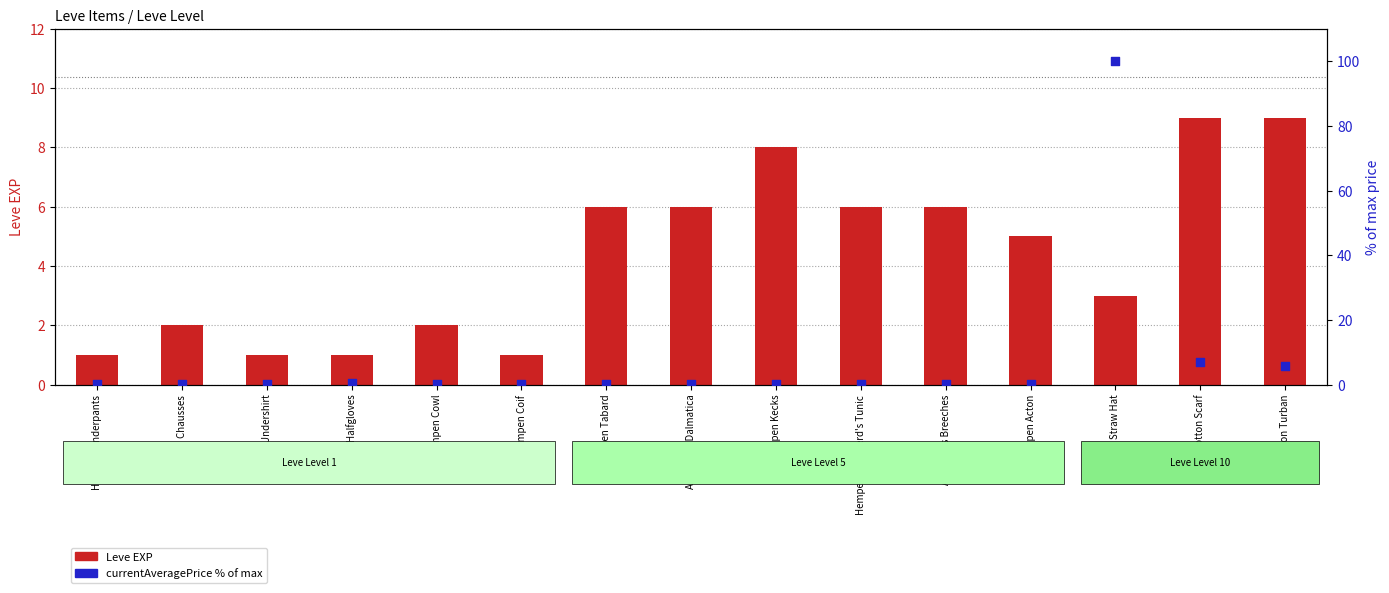

Which series has the largest total across all categories?

currentAveragePrice (% of max)